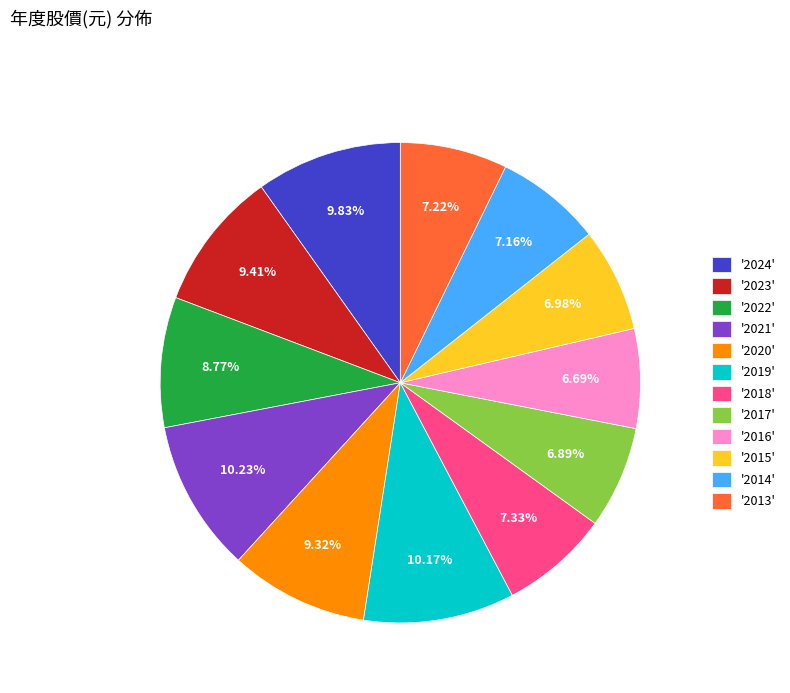

Approximately how many times larger is the value at '2019' compared to '2020'?

1.1